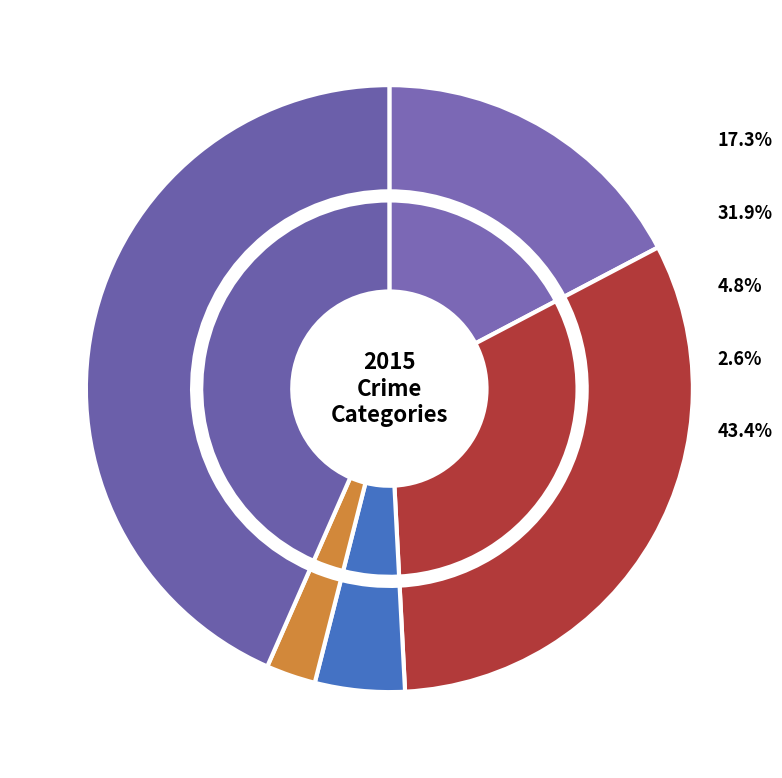

What percentage is NOT represented by Robbery?

56.6%